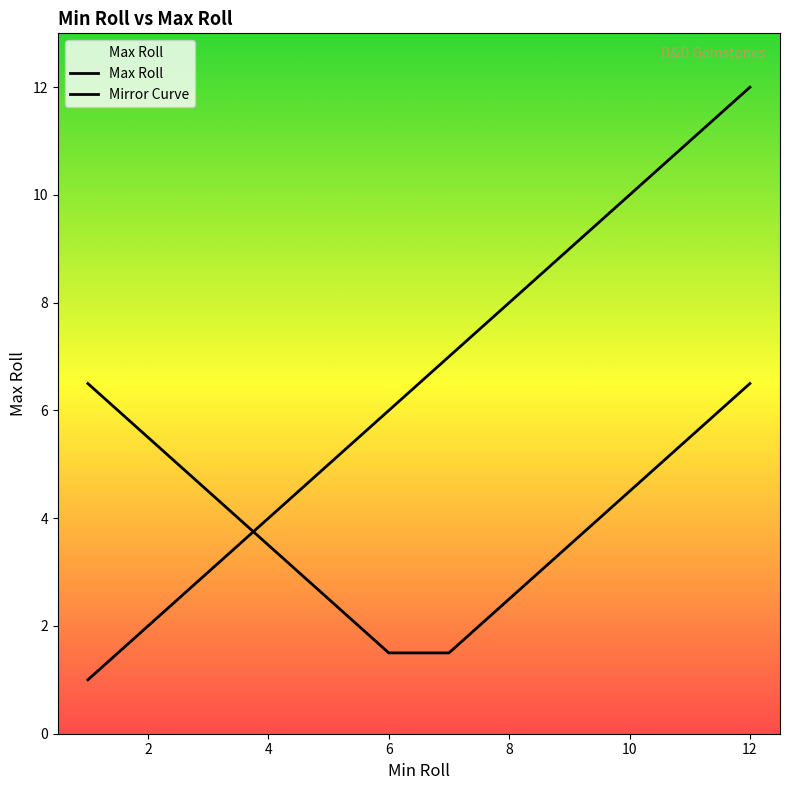

What is the ratio of the value at 10 to the value at 12?

0.8